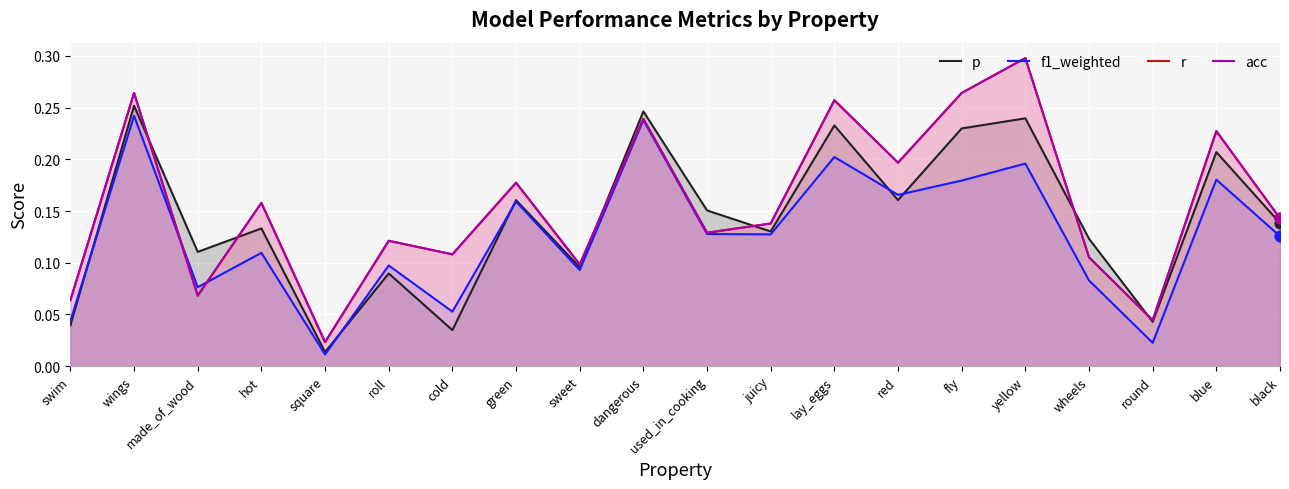

Which series has the largest Y range (max minus min)?

r